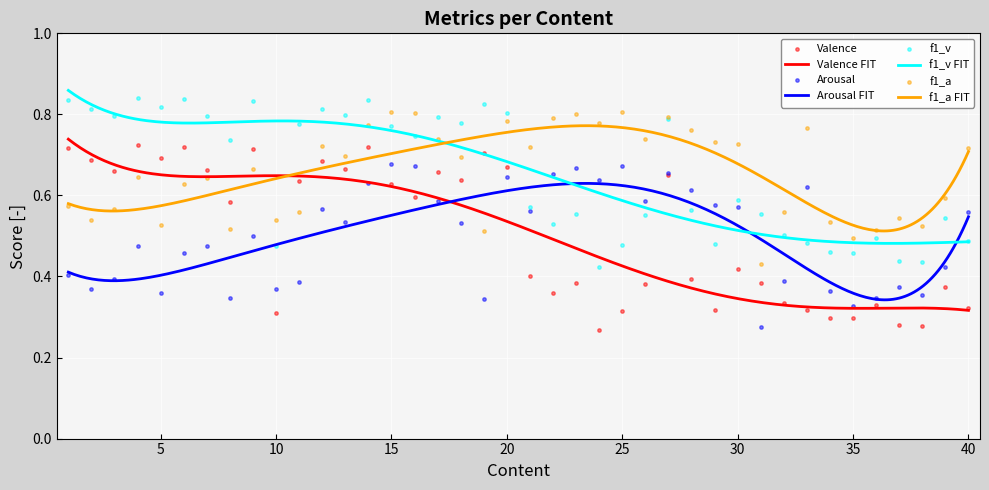

At which category is the sum across all series the highest?

14